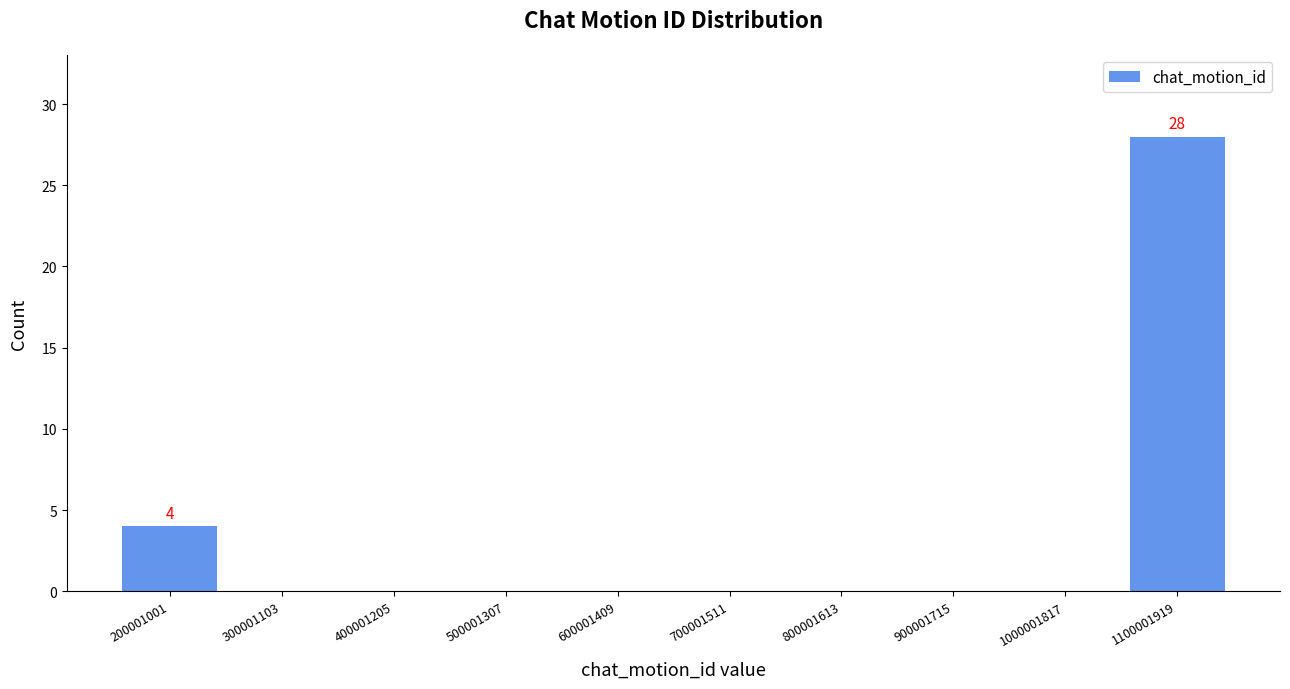

Reading left to right, list all the values displayed in this chart.

200001001=4	300001103=0	400001205=0	500001307=0	600001409=0	700001511=0	800001613=0	900001715=0	1000001817=0	1100001919=28